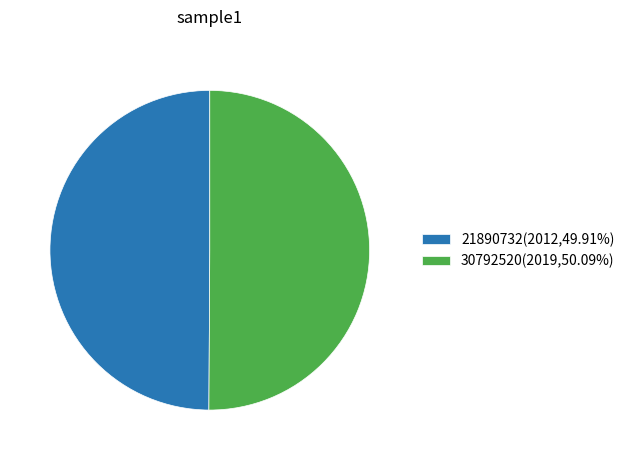

The 30792520 slice represents 50% of the pie. True or false?

True